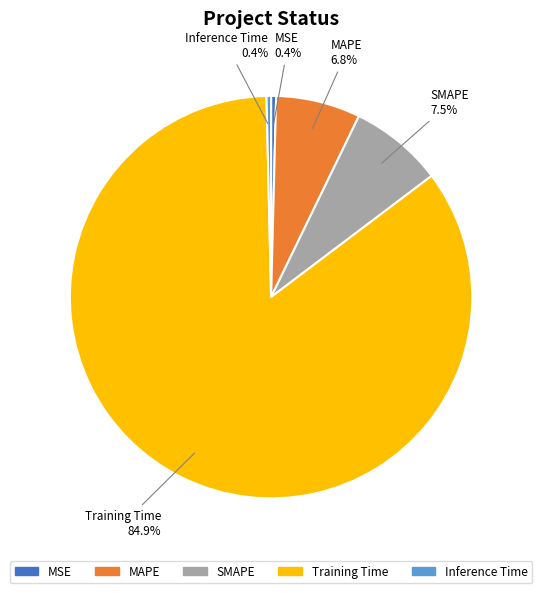

To the nearest percent, what is the combined percentage of MAPE and MSE?

7%